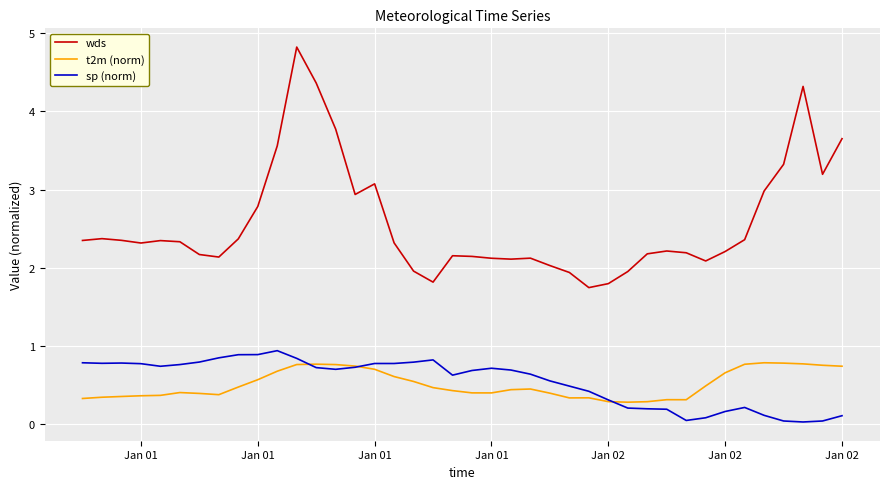

Which series has the largest total across all categories?

wds